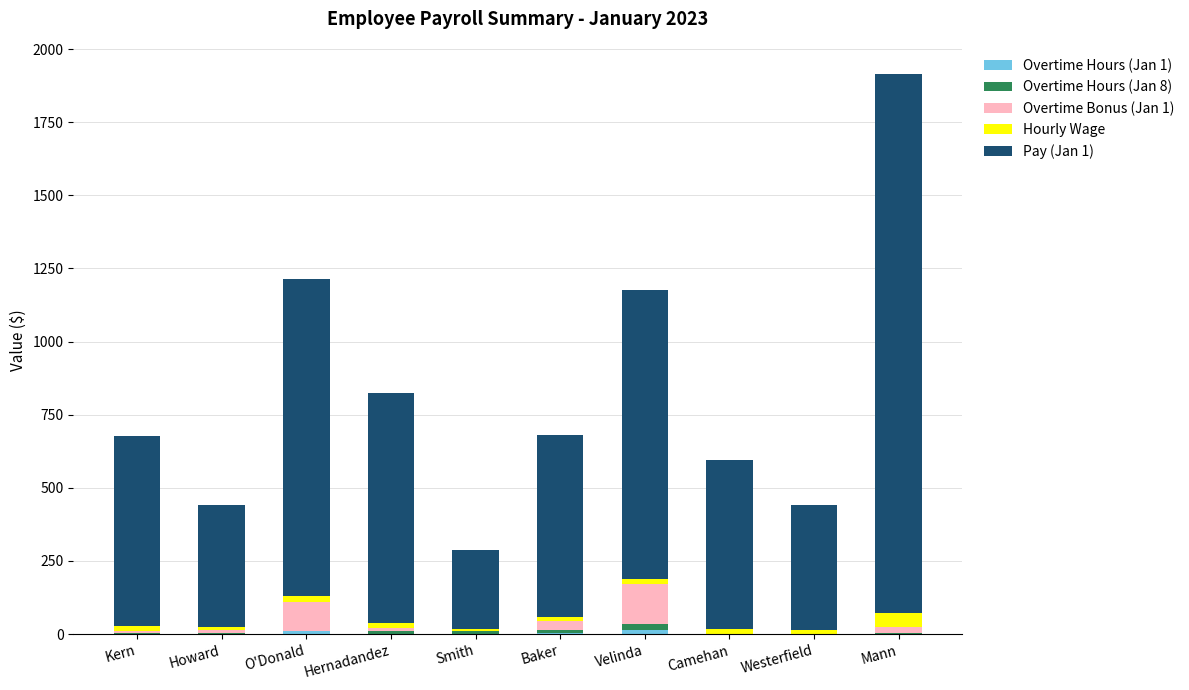

At which category is the sum across all series the highest?

Mann